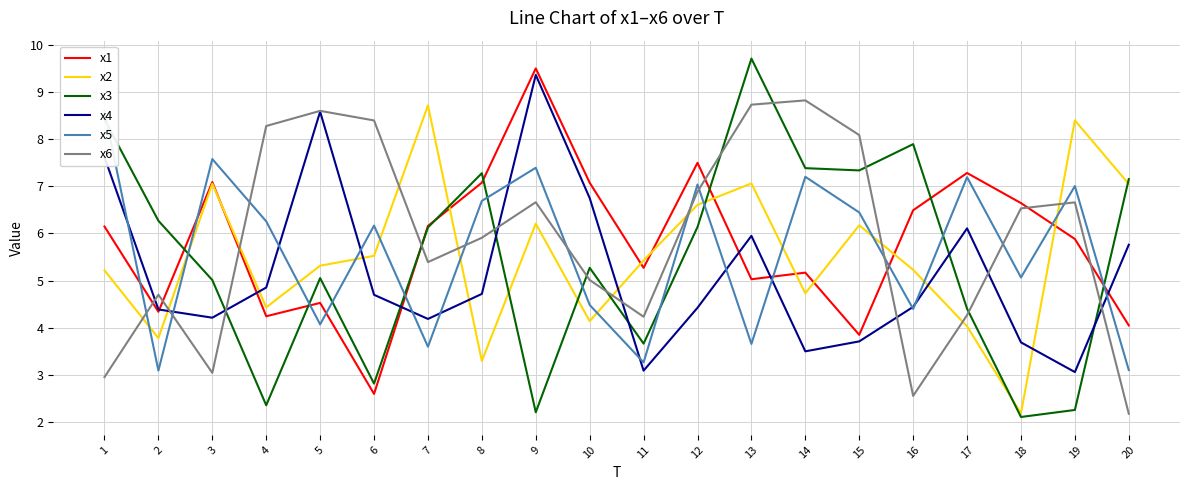

Between 11 and 12, which series saw the biggest shift?

x5